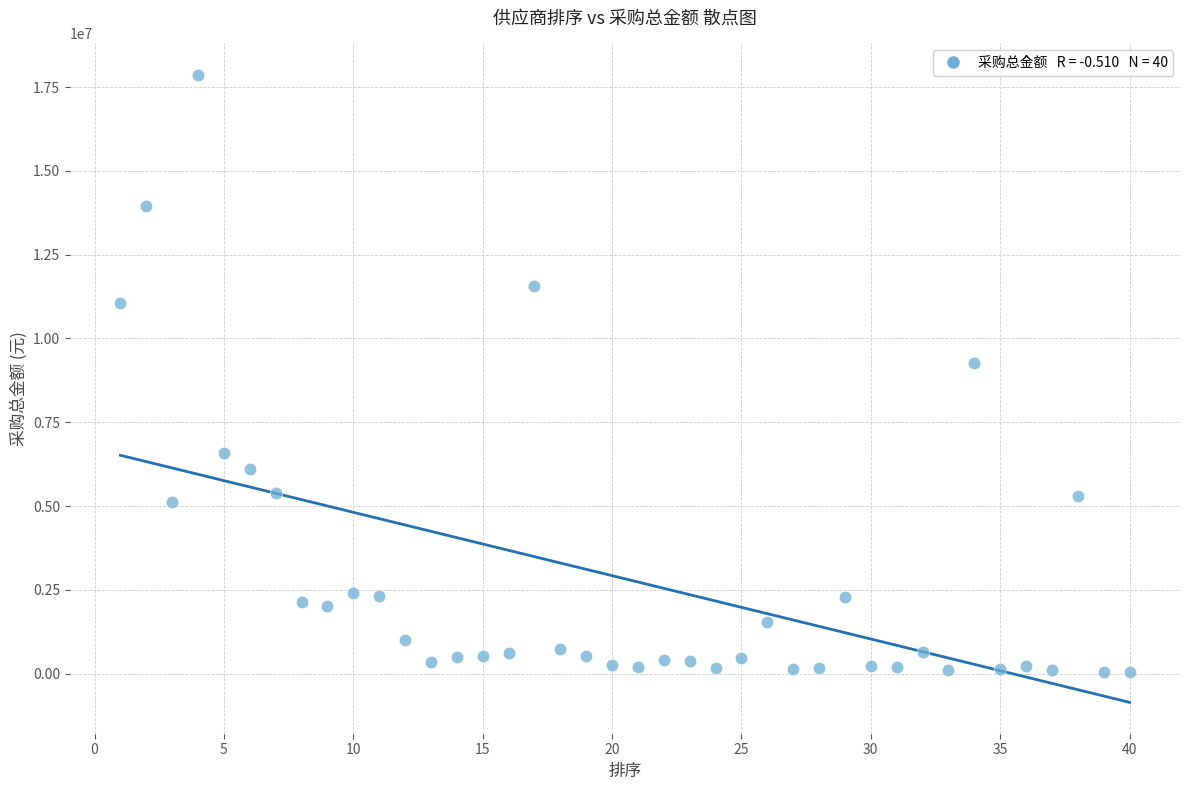

What Y value in the scatter plot is closest to 8956420?

9279050.0